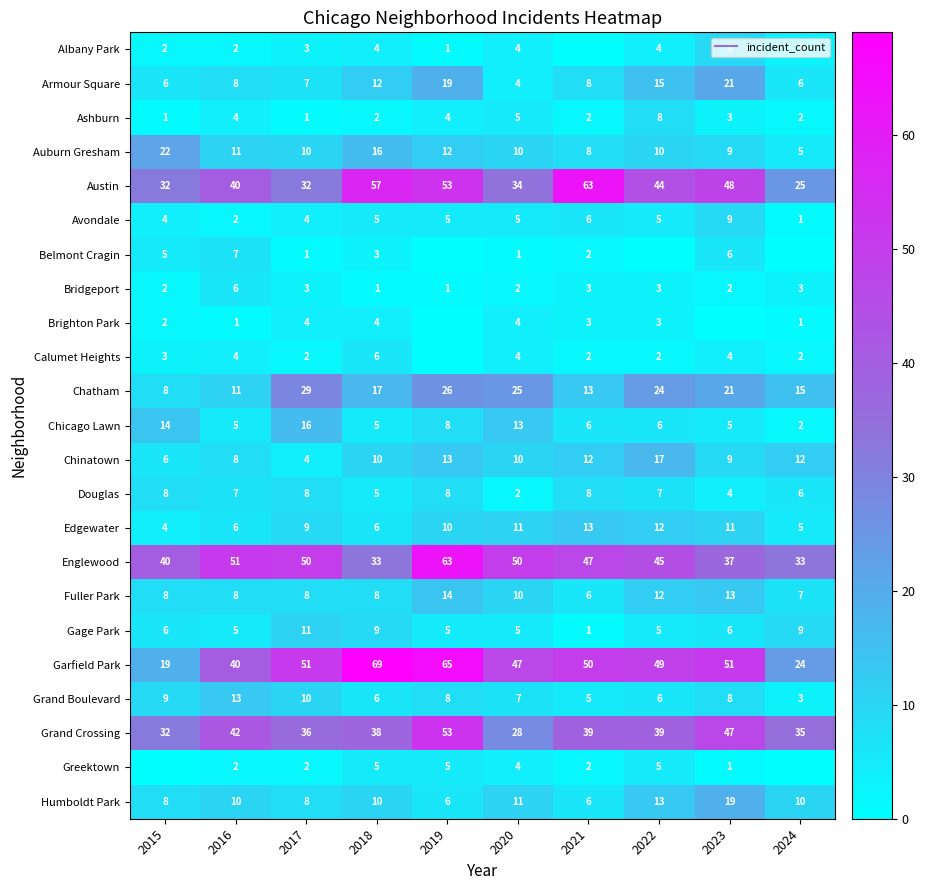

What value does the Brighton Park series have at 2020?

4